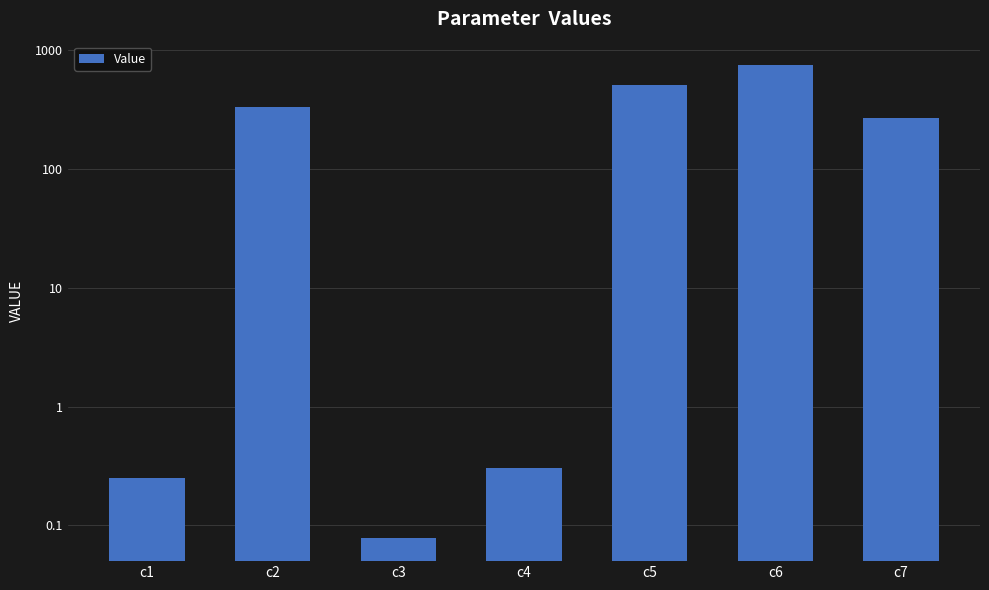

List the labels in order of value, largest first.

c6, c5, c2, c7, c4, c1, c3